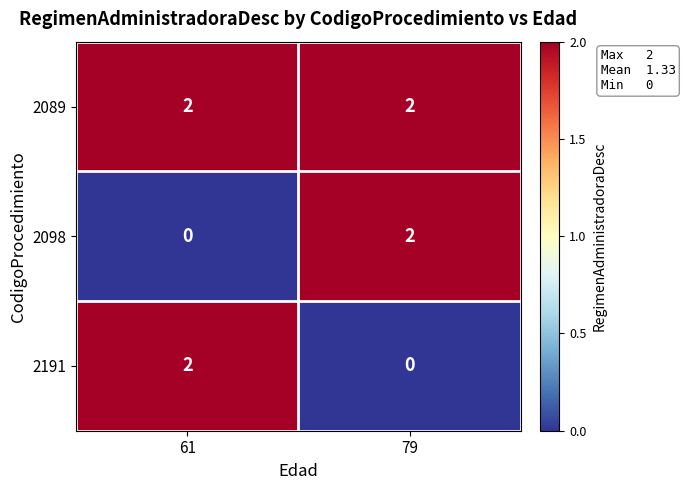

Reading left to right, transcribe all the data shown in this chart.

2089: 2	2
2098: 0	2
2191: 2	0